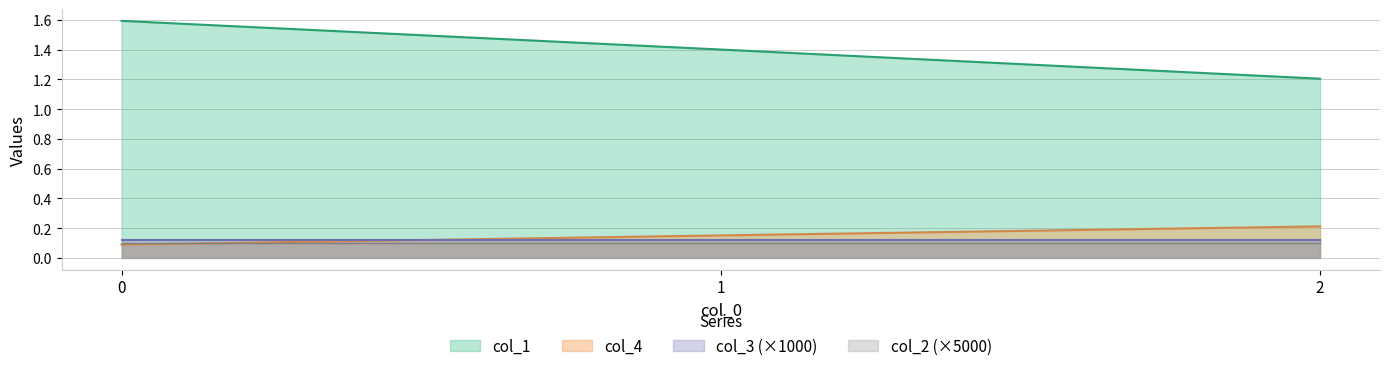

Rank the series at 1 from highest to lowest value.

col_1, col_4, col_3 (×1000), col_2 (×5000)